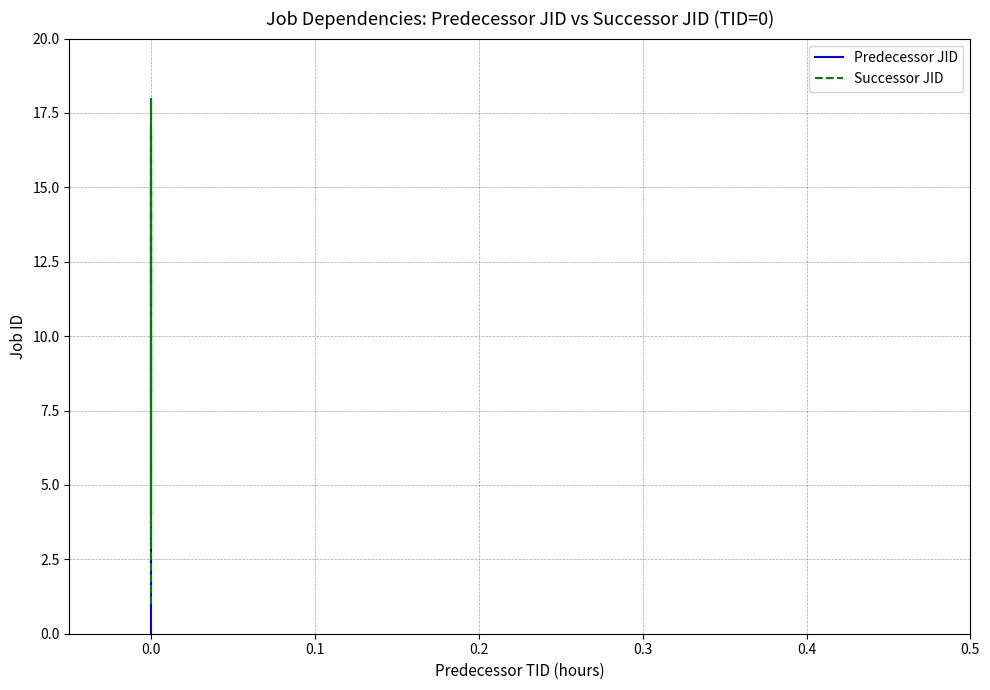

Is it true that Predecessor JID equals 20 at 0.0?

False